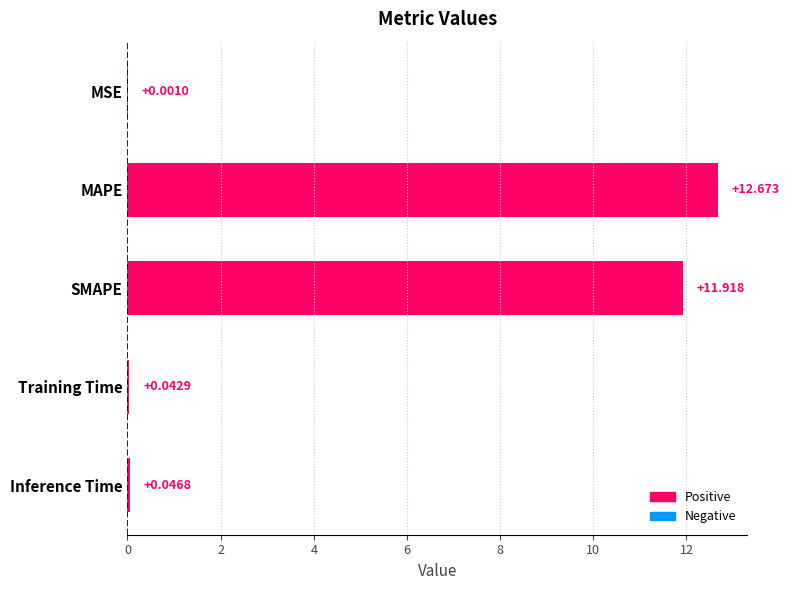

Which label corresponds to the largest value in the chart?

MAPE